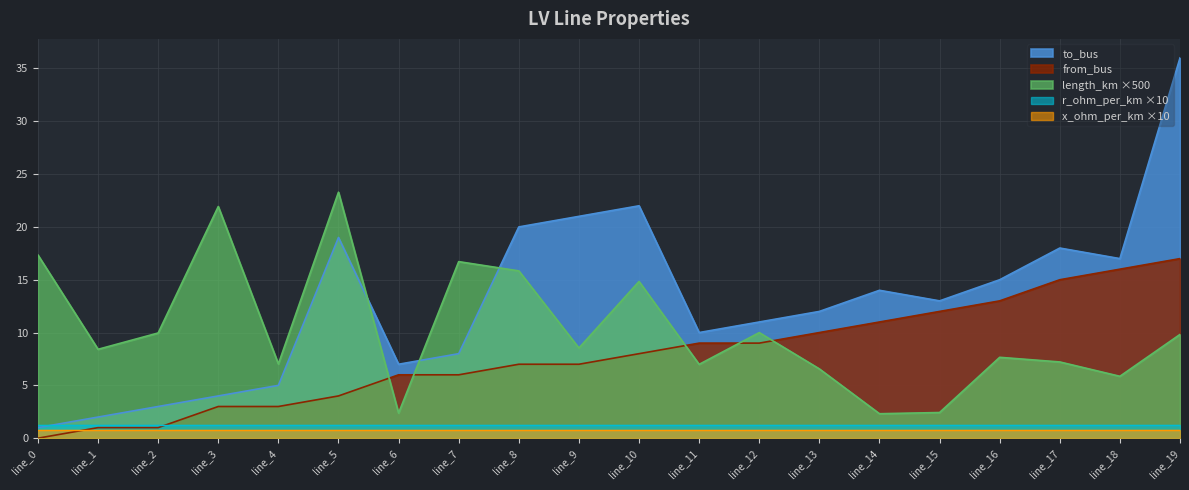

Is it true that to_bus equals 20.0 at line_8?

True